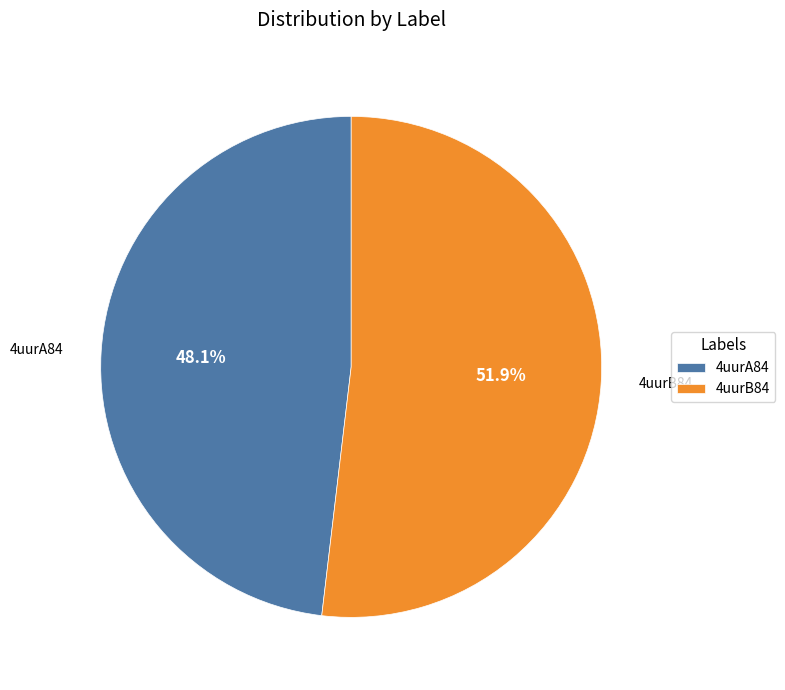

Does 4uurB84 account for over 50% of the chart?

Yes